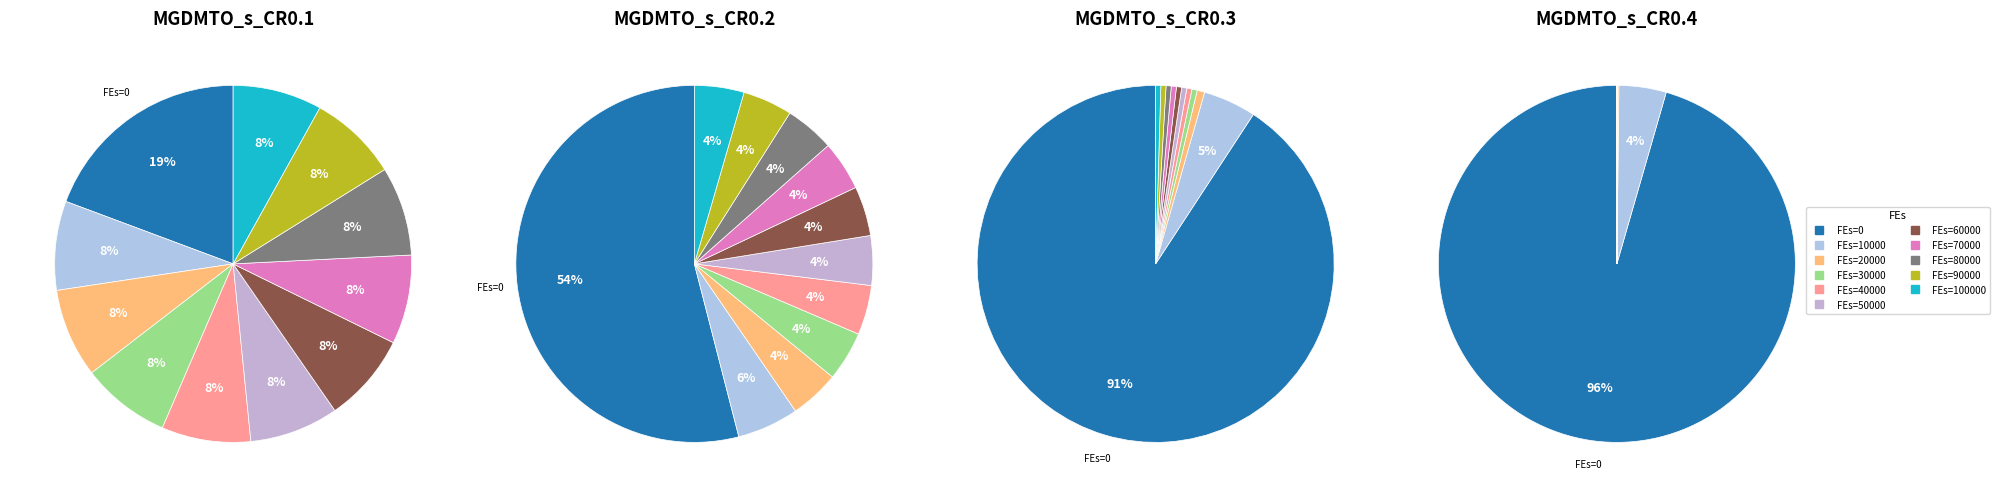

Do 80000 and 20000 together represent more than half of the pie?

No